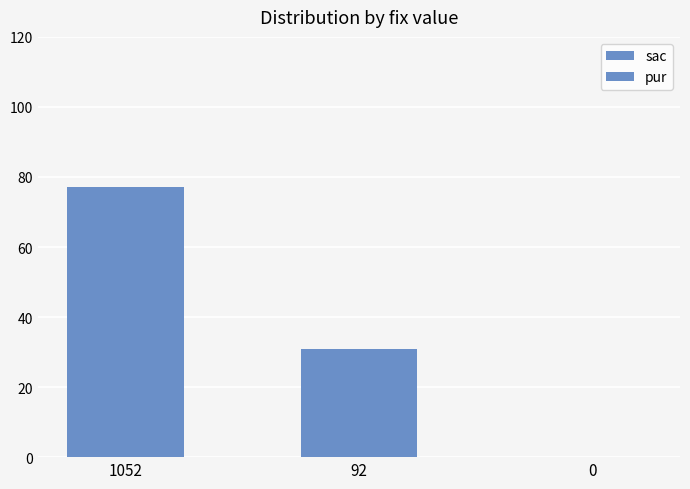

At how many categories does at least one series exceed 43?

1